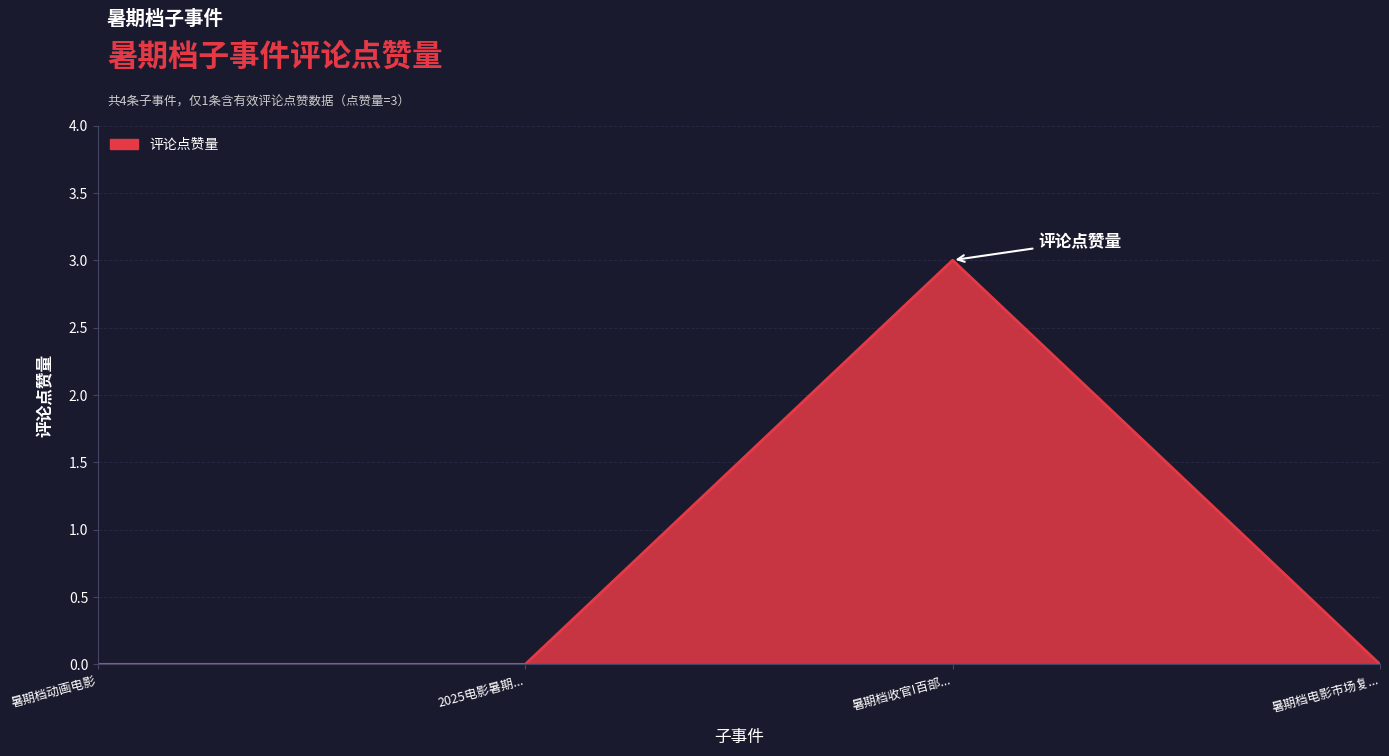

True or false: the data shows 2 at 暑期档动画电影.

False